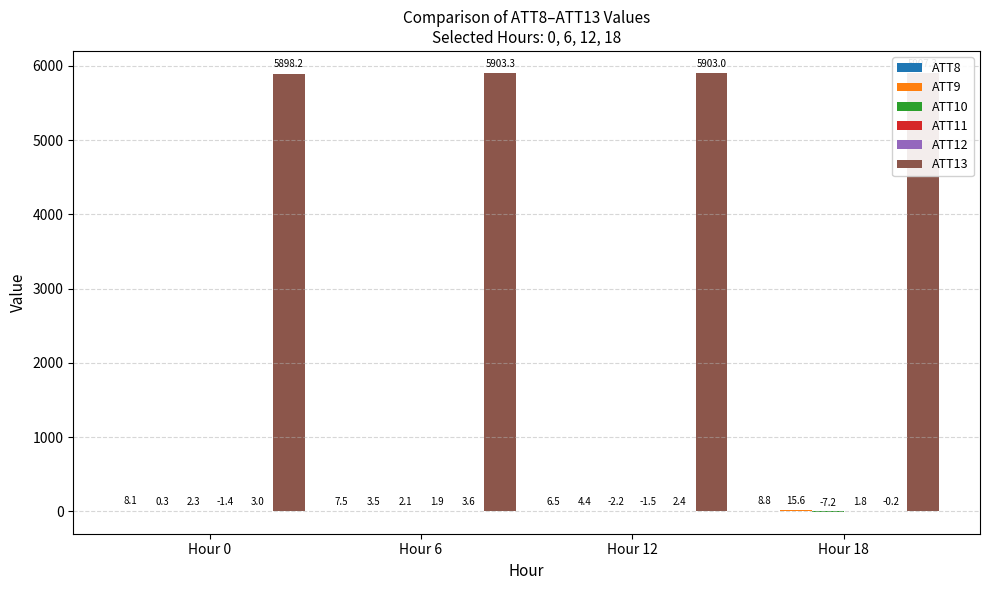

Which series has the widest spread of values?

ATT9